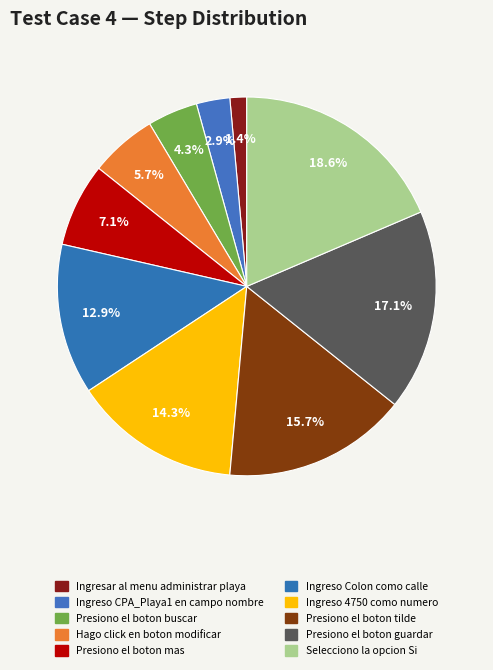

True or false: Presiono el boton mas accounts for 7% of the total.

True